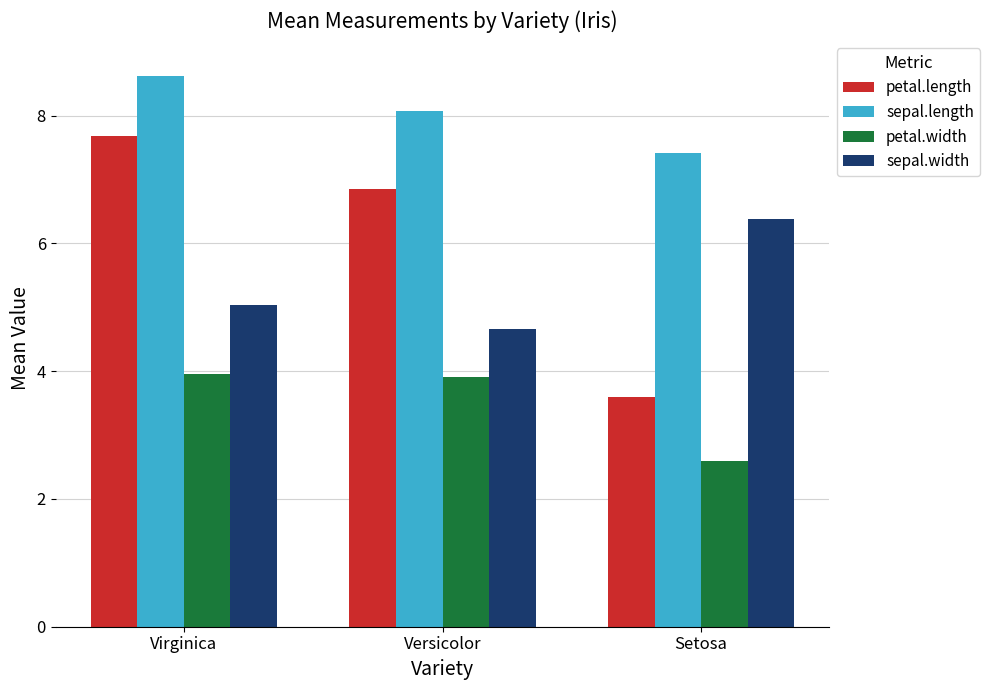

Read the petal.length value at Versicolor.

6.8